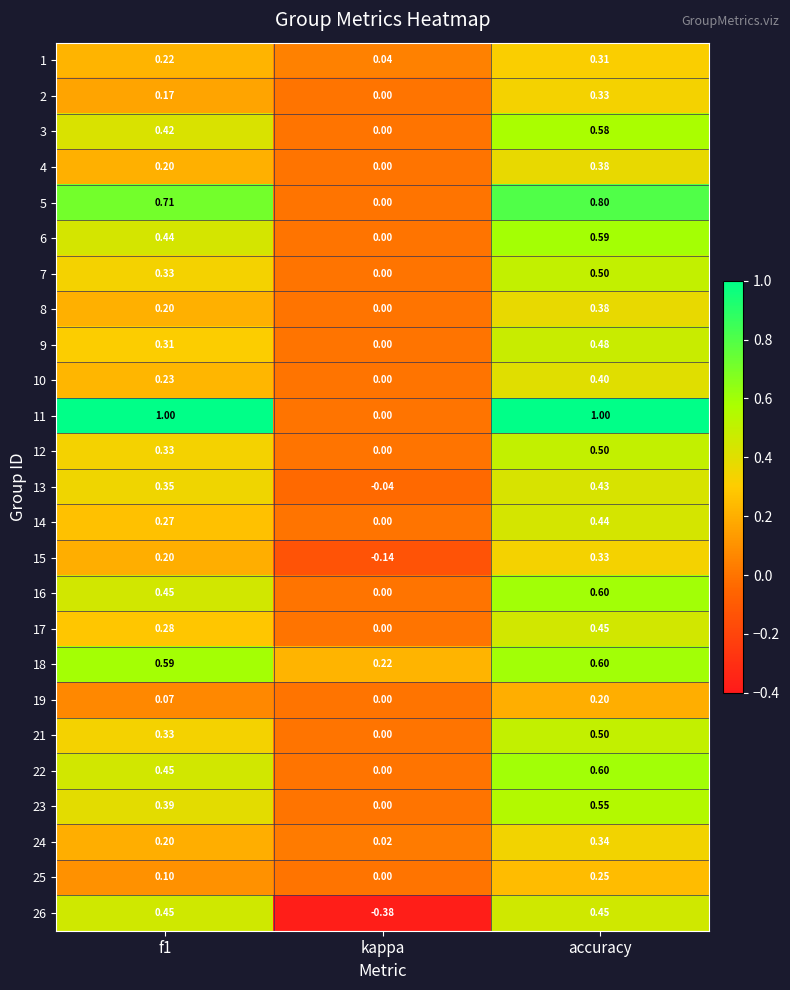

Is the value of 13 at accuracy greater than the value of 24 at kappa?

Yes